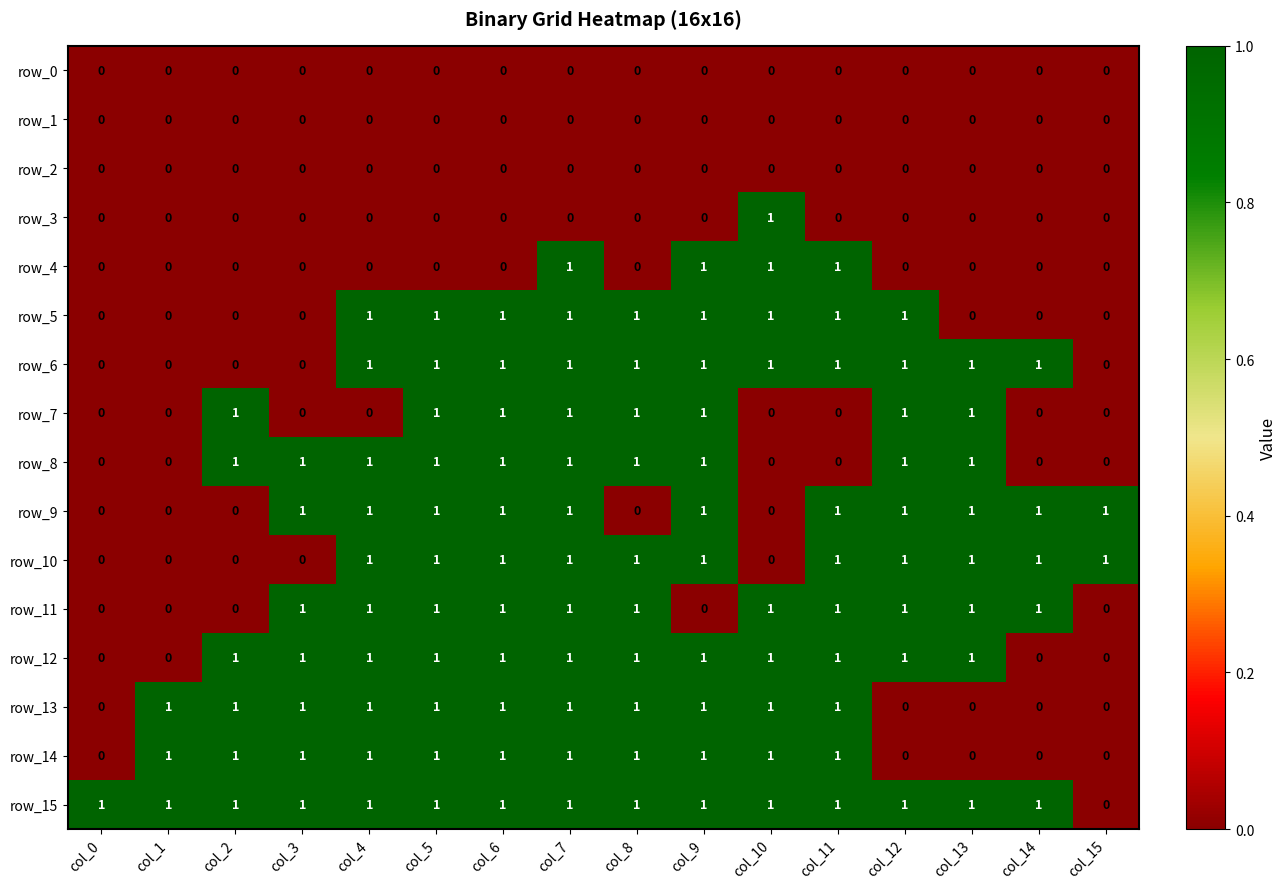

How many row_4 values are between 0 and 1?

16